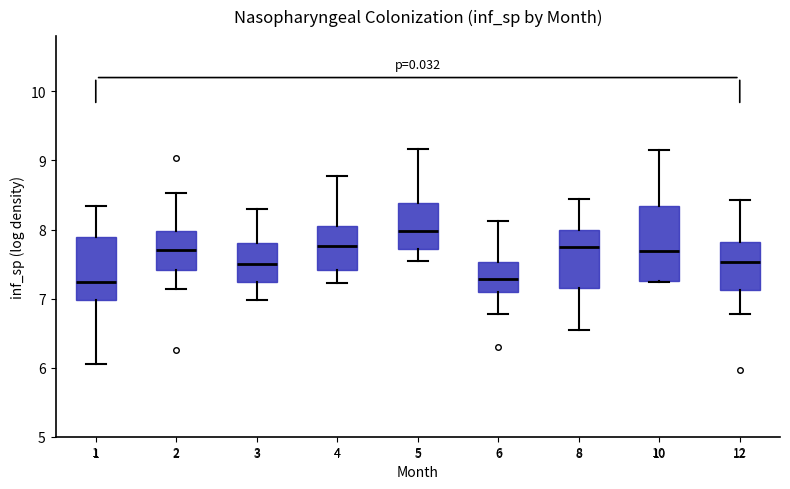

Comparing the boxes themselves (not the whiskers), which one is the tallest?

10